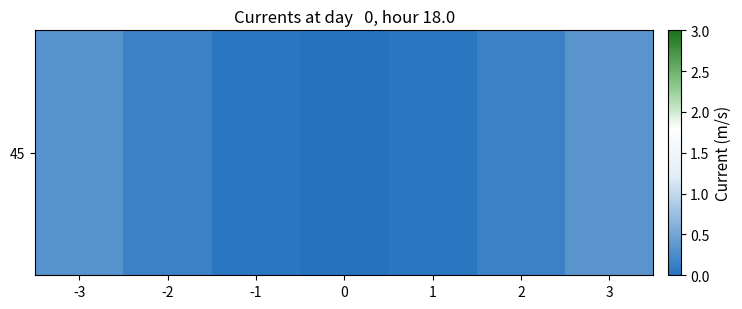

Rank the categories by value from highest to lowest.

3, -3, 2, -2, 1, -1, 0